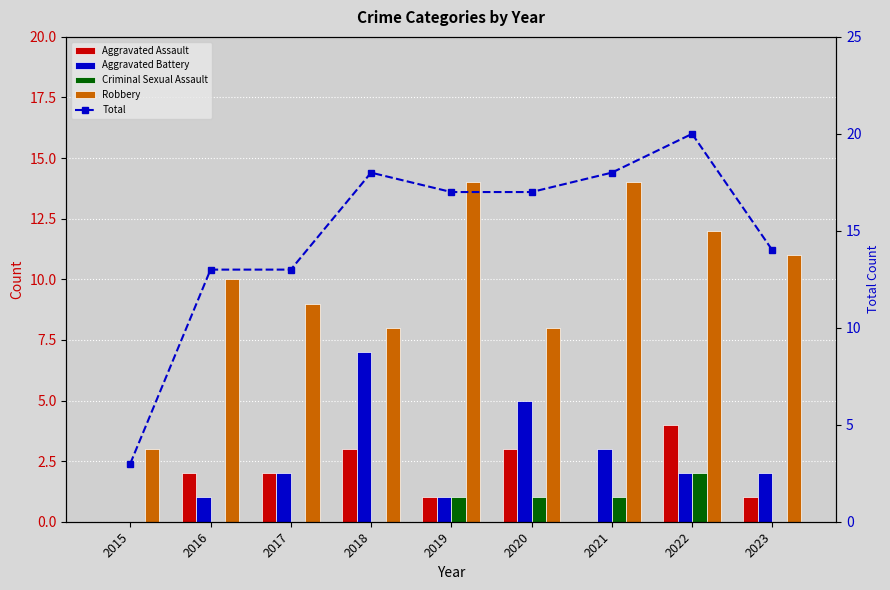

How many groups of bars are there?

9